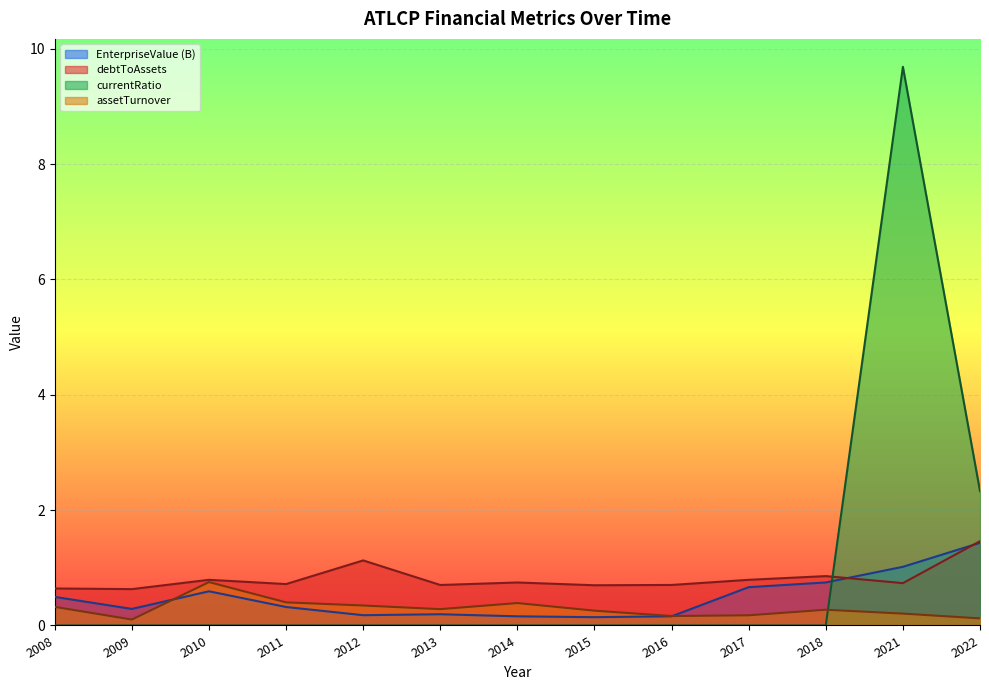

Does the chart display data point markers on the line(s)?

No